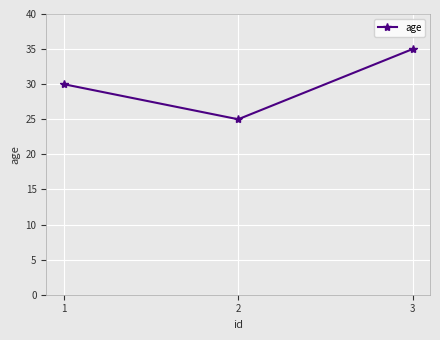

Reading left to right, what are all the values shown in this chart?

30	25	35